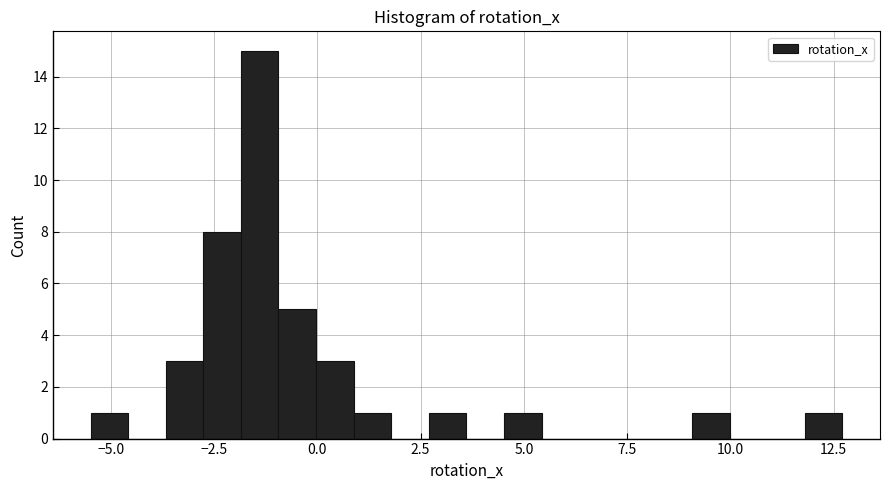

Read against the x-axis, roughly where is the centre of the tallest bar?

-1.5